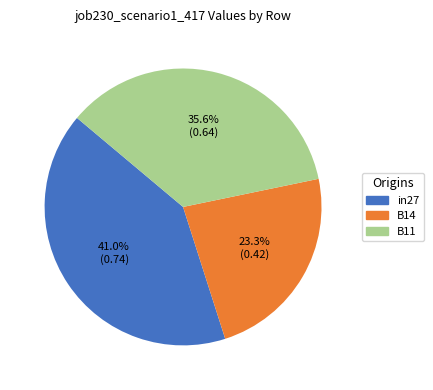

To the nearest percent, what is the average slice percentage?

33%